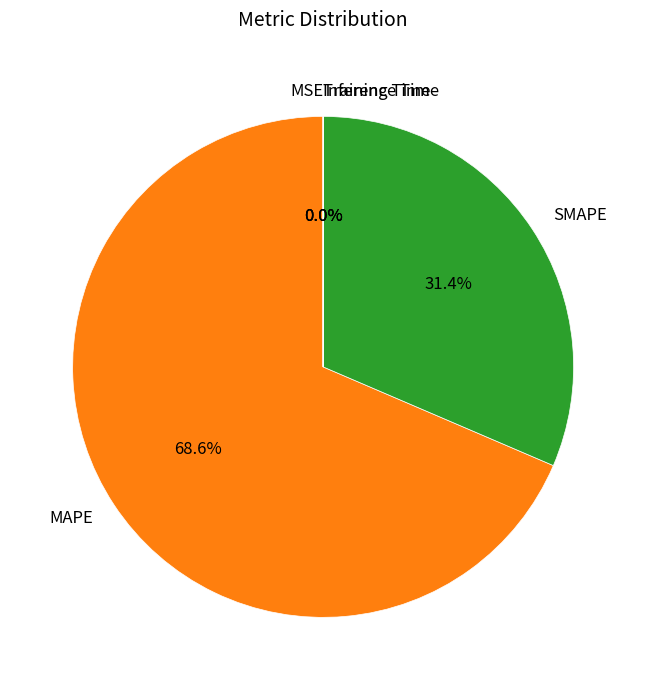

Which slice is the largest?

MAPE